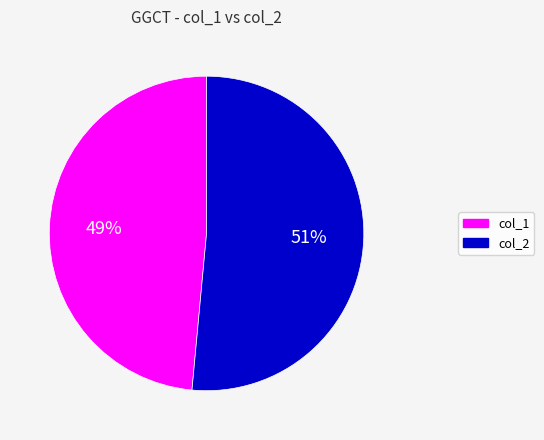

To the nearest percent, what is the average slice percentage?

50%